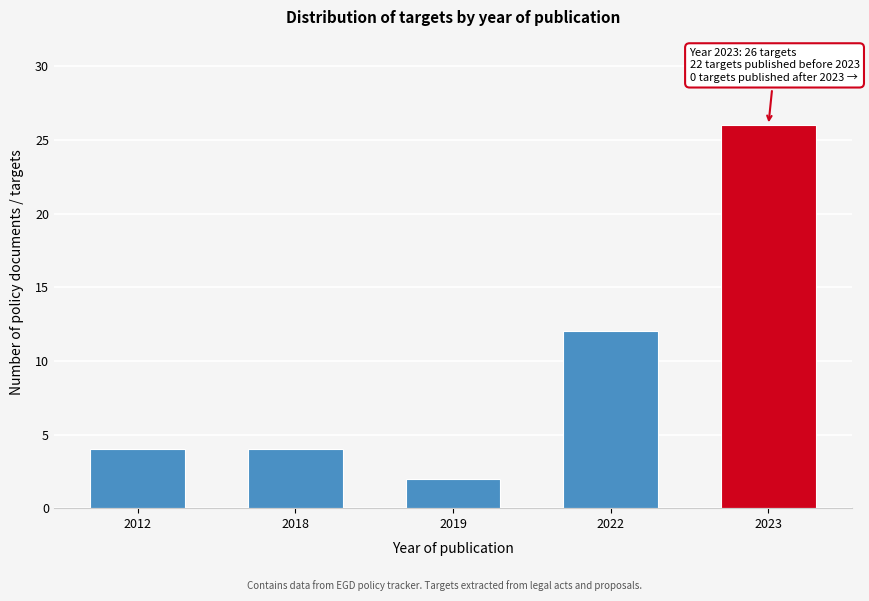

Reading left to right, what are all the values shown in this chart?

4	4	2	12	26